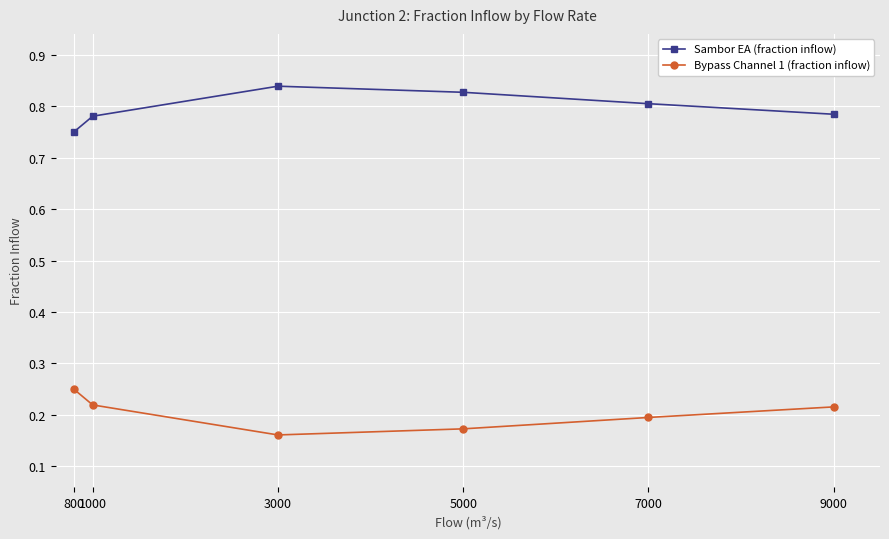

What is the sum of the Sambor EA (fraction inflow) values at 9000 and 800?

1.5